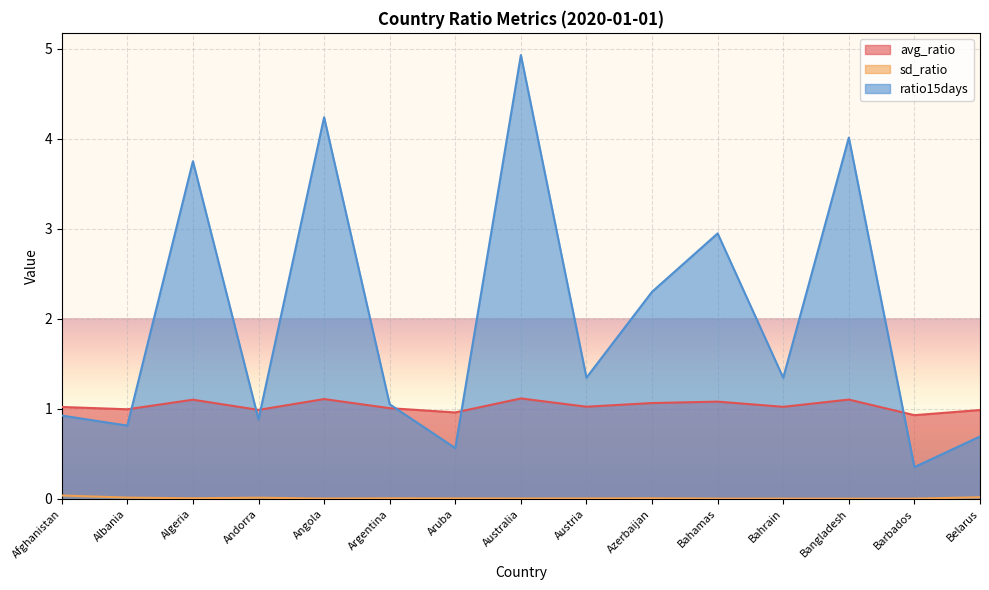

What is the difference between the maximum and minimum values in the avg_ratio series?

0.2